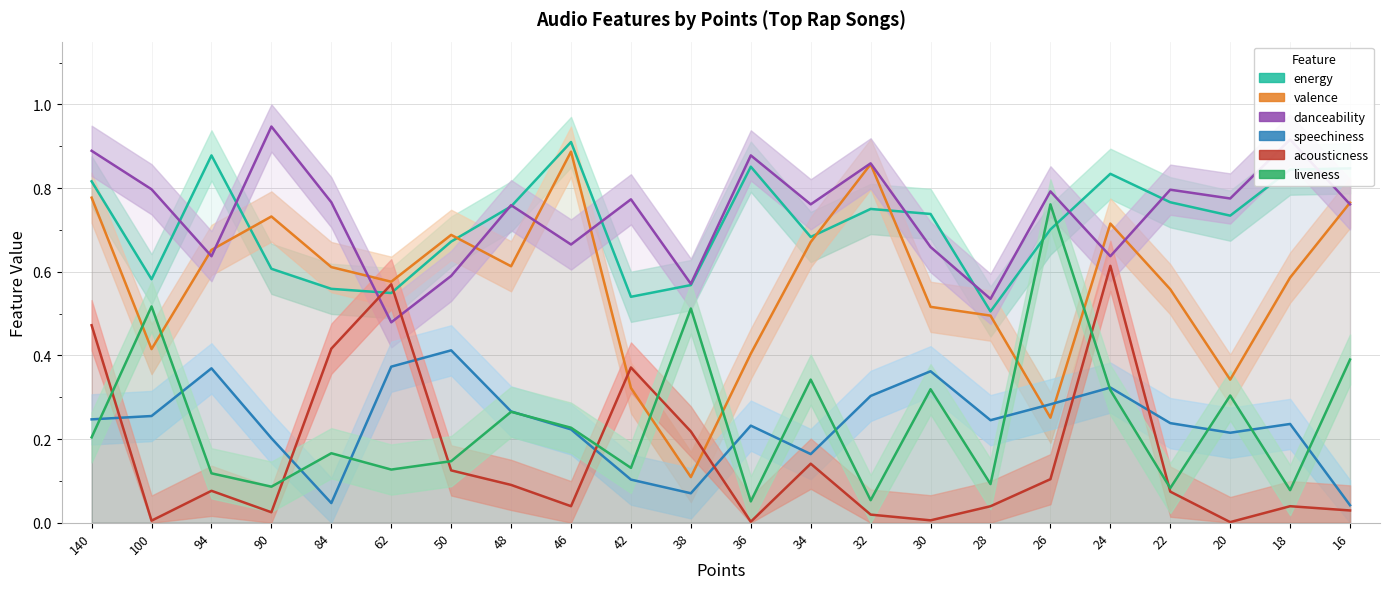

What is the average value of the danceability series?

0.7